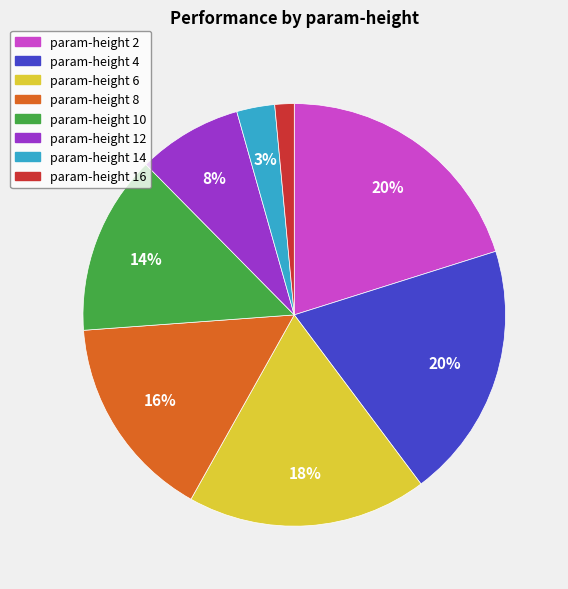

To the nearest percent, what is the difference between the largest and smallest slice percentages?

19%